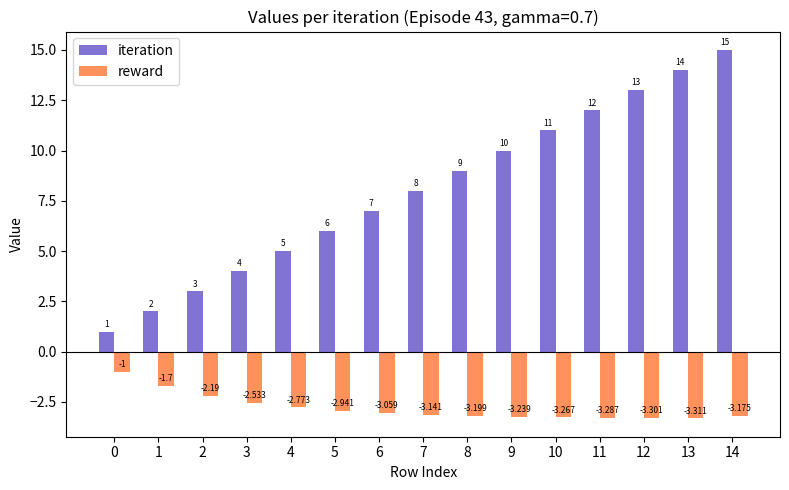

Which series has the largest total across all categories?

iteration